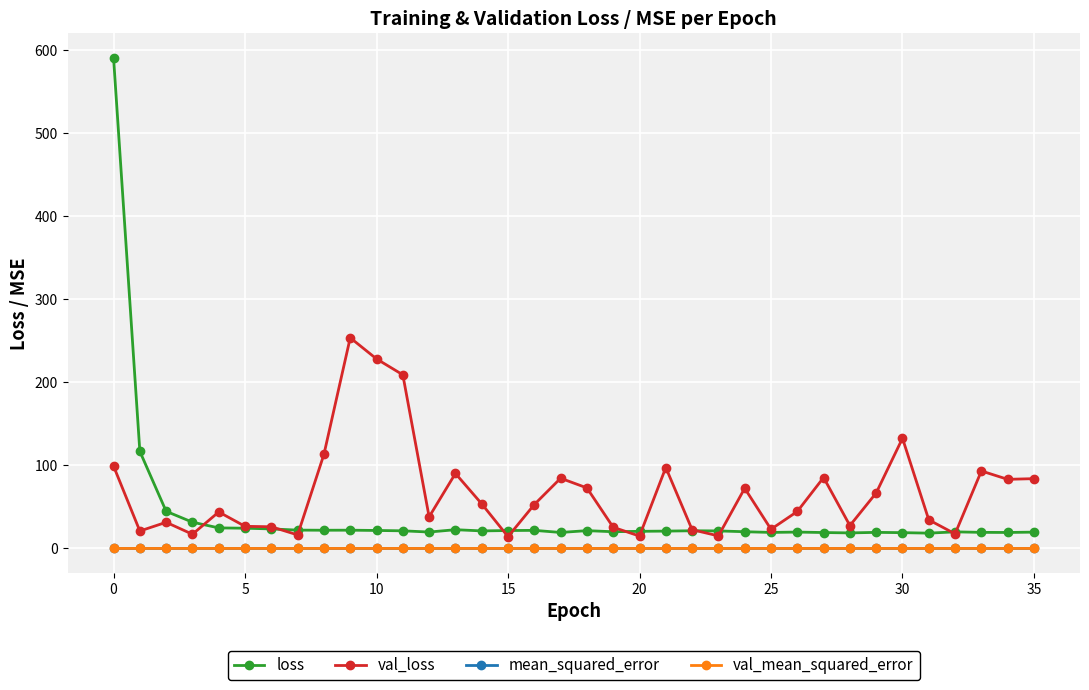

What is the greatest value displayed?

591.2